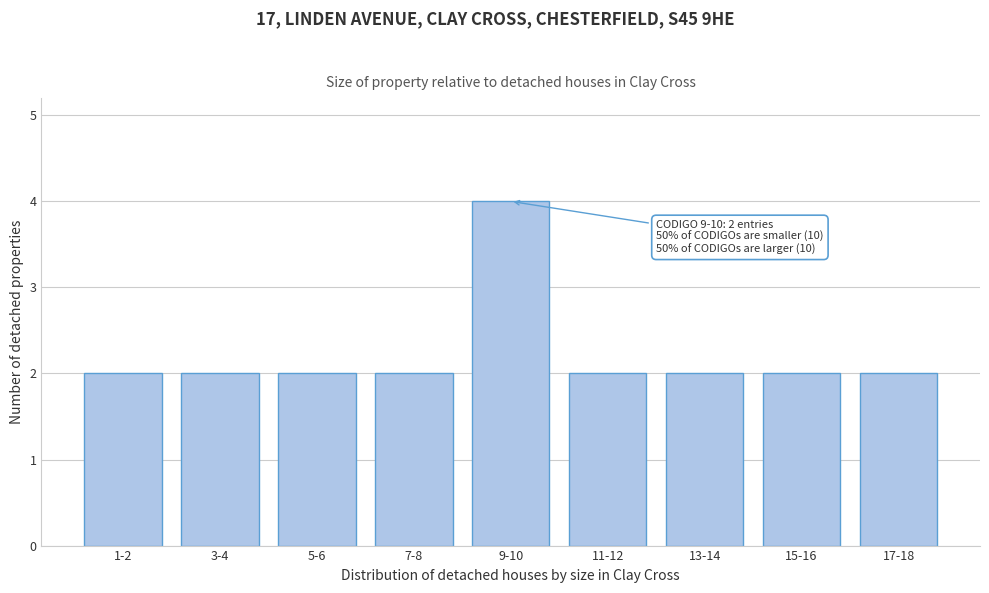

Reading left to right, list all the values displayed in this chart.

2	2	2	2	4	2	2	2	2